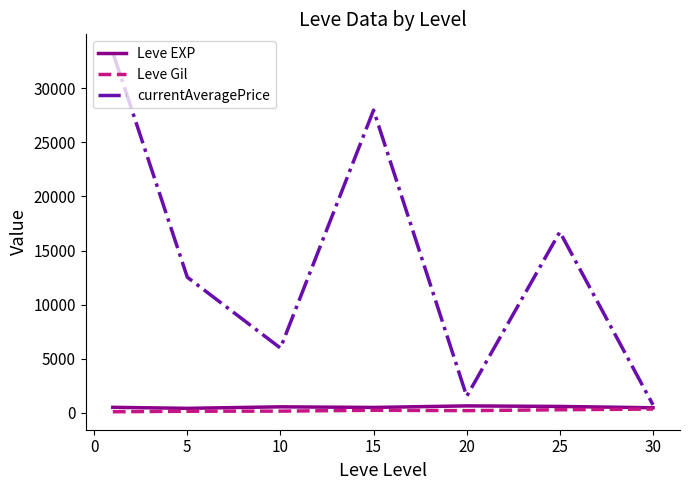

Which series has the widest spread of values?

currentAveragePrice